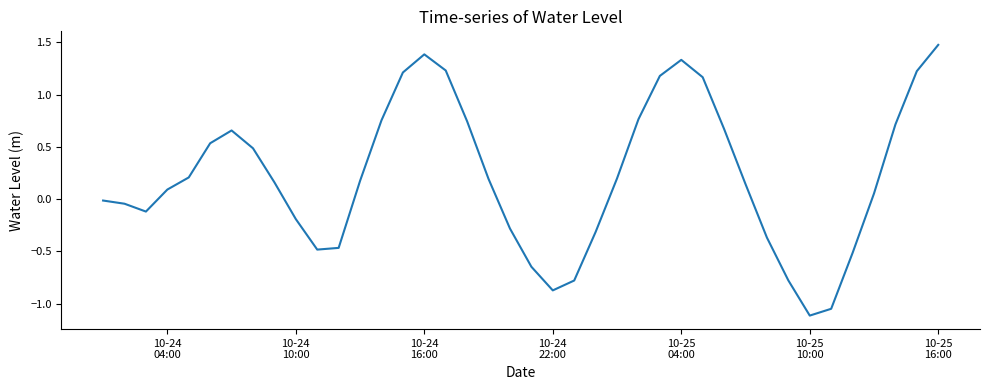

How many lines are shown in the chart?

1